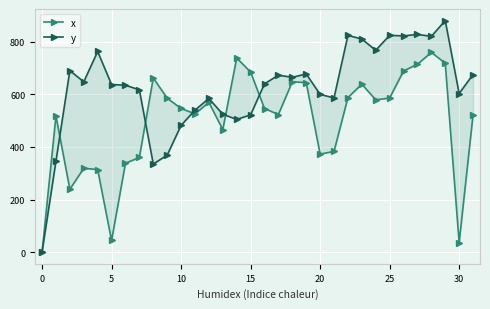

What is the maximum value shown in the chart?

880.1